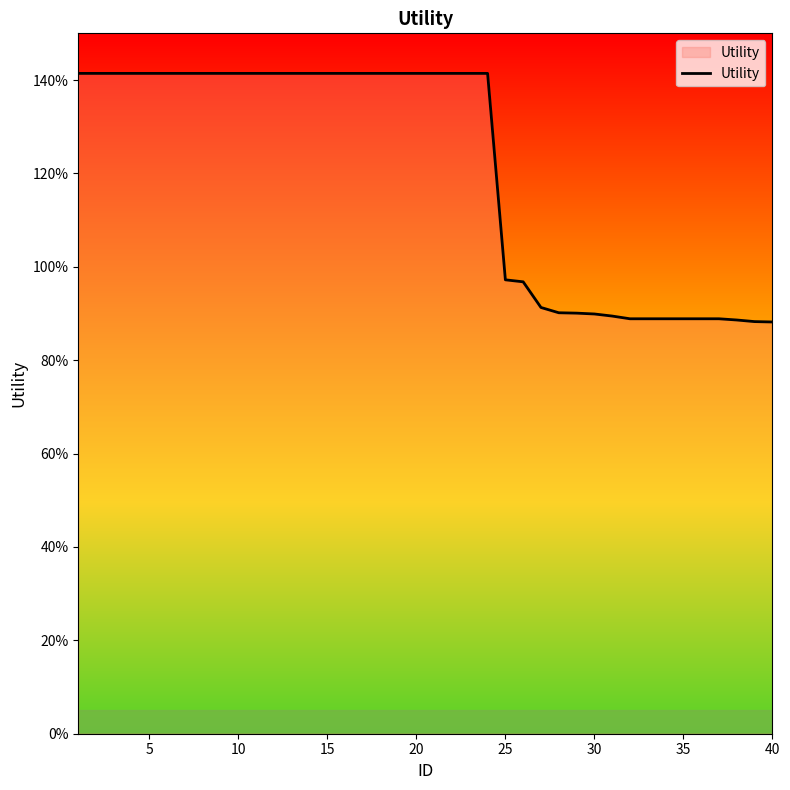

True or false: the data has more than 0 interior local peaks.

False